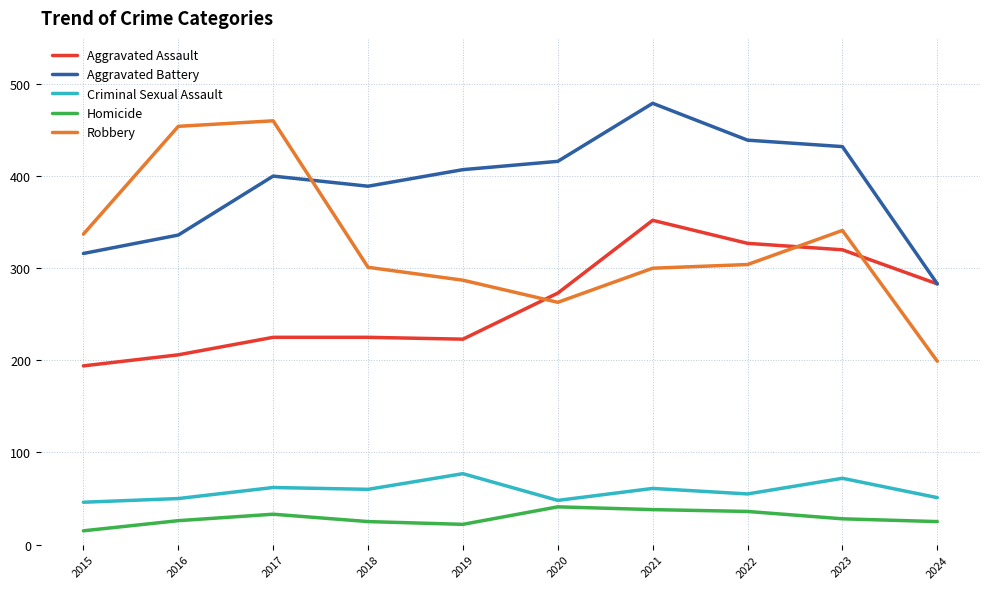

Where is the first local maximum for Robbery?

2017